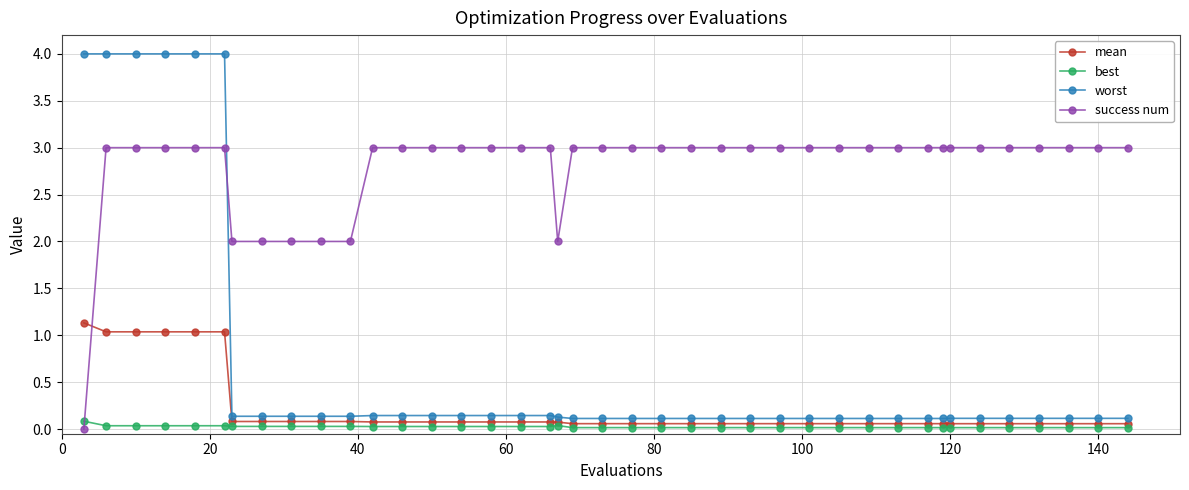

Which series has the largest total across all categories?

success num